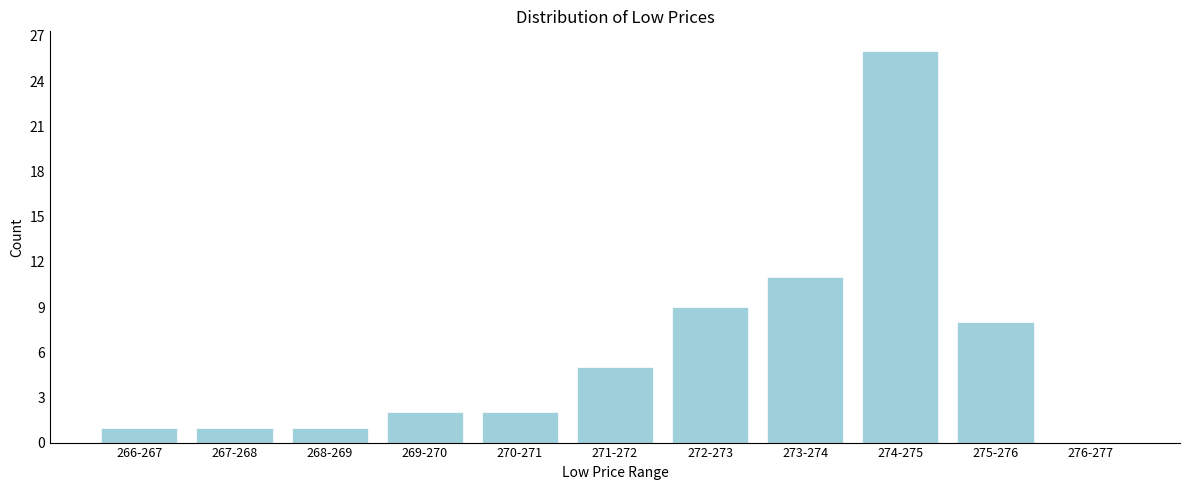

Reading left to right, list all the values displayed in this chart.

266-267=1	267-268=1	268-269=1	269-270=2	270-271=2	271-272=5	272-273=9	273-274=11	274-275=26	275-276=8	276-277=0